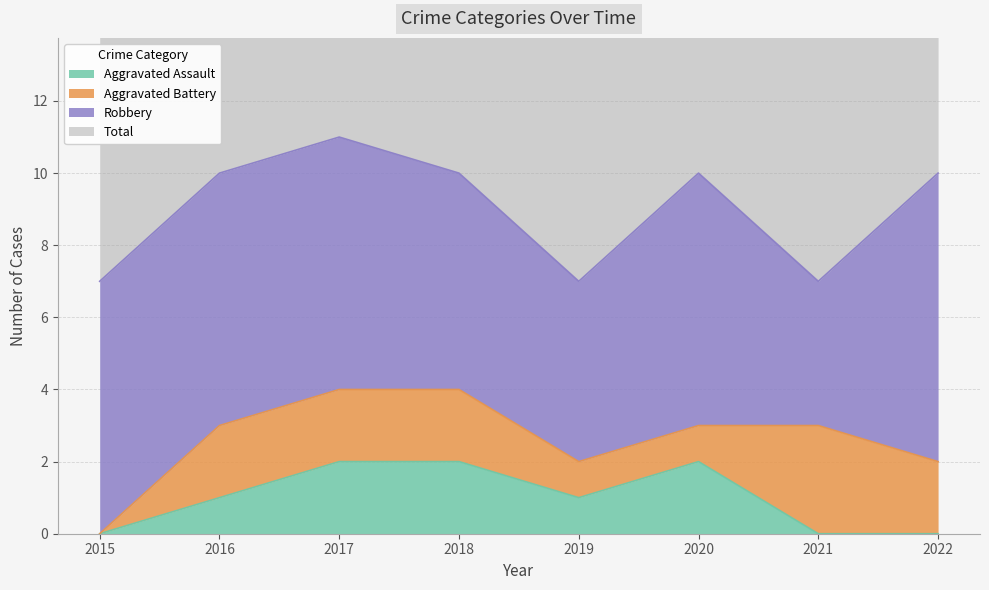

The value of Aggravated Assault at 2022 is 1. True or false?

False